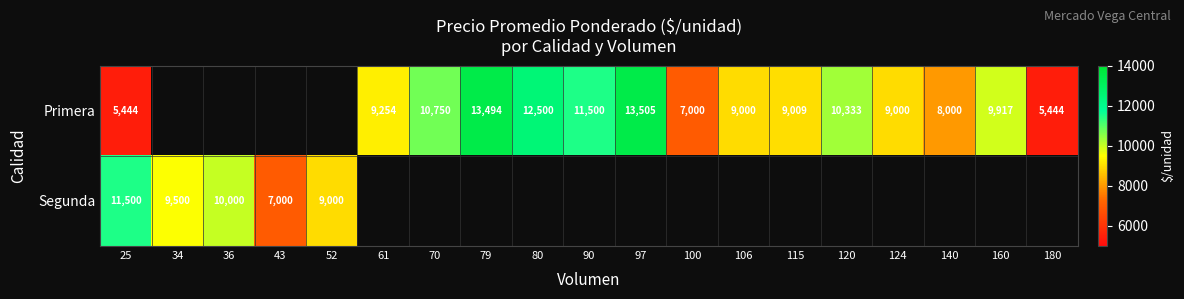

What is the difference between the highest and lowest values at 25?

6056